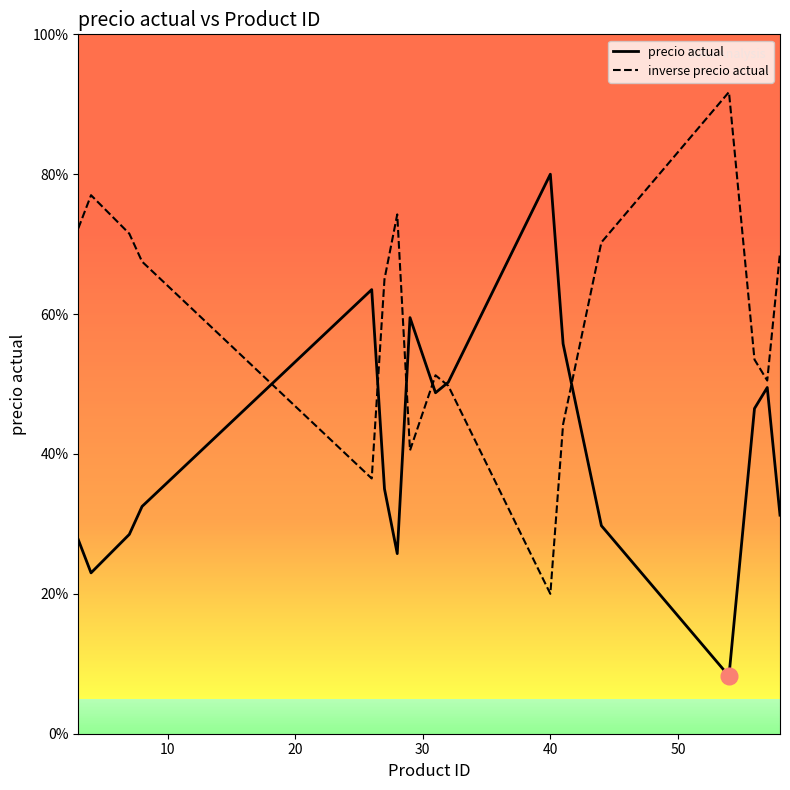

Reading left to right, extract all data points from this chart.

precio actual: 27.7	23.0	28.5	32.5	63.5	35.0	25.8	59.5	48.8	50.3	80.0	55.8	29.7	8.2	46.5	49.5	31.2
inverse precio actual: 72.3	77.0	71.5	67.5	36.5	65.0	74.2	40.5	51.2	49.7	20.0	44.2	70.3	91.8	53.5	50.5	68.8